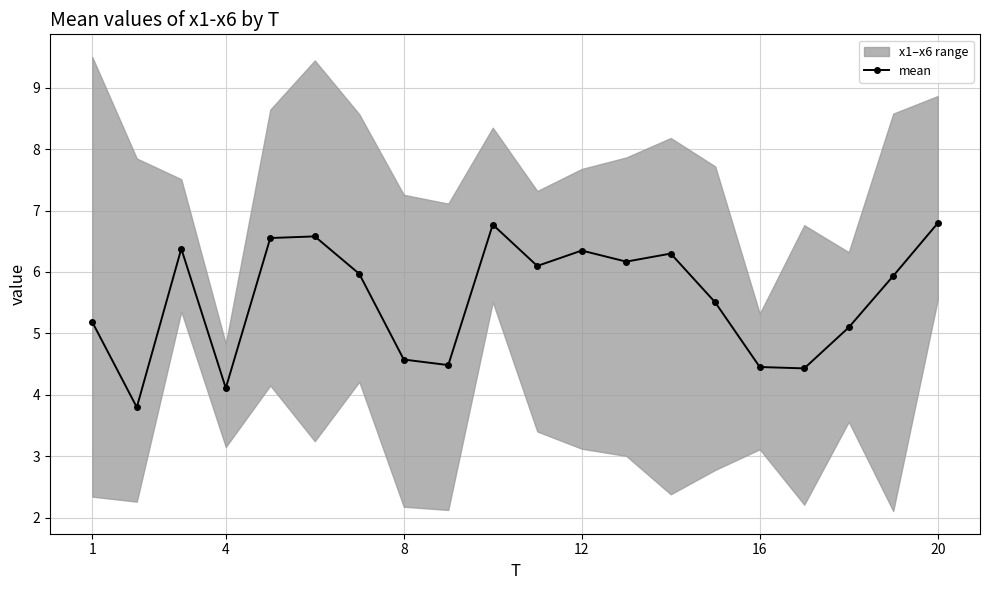

How many data points in mean are above 5?

14